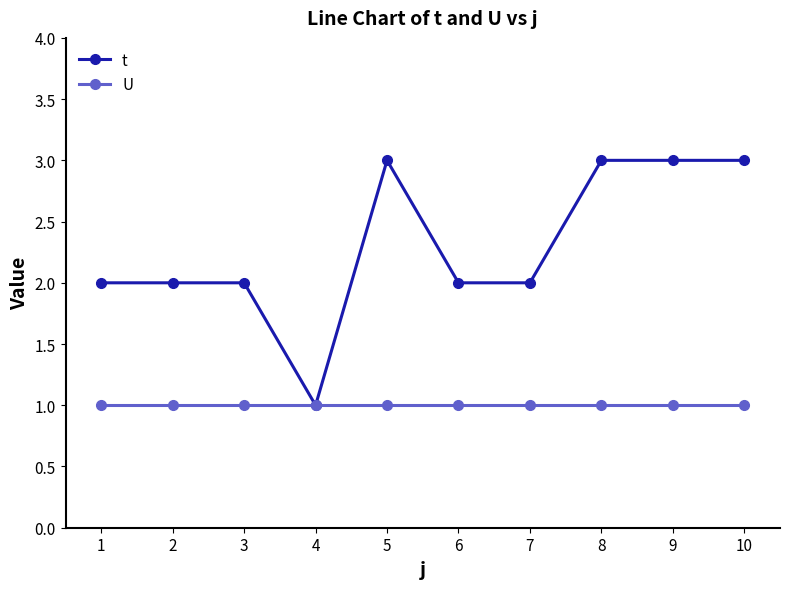

Which series has the widest spread of values?

t